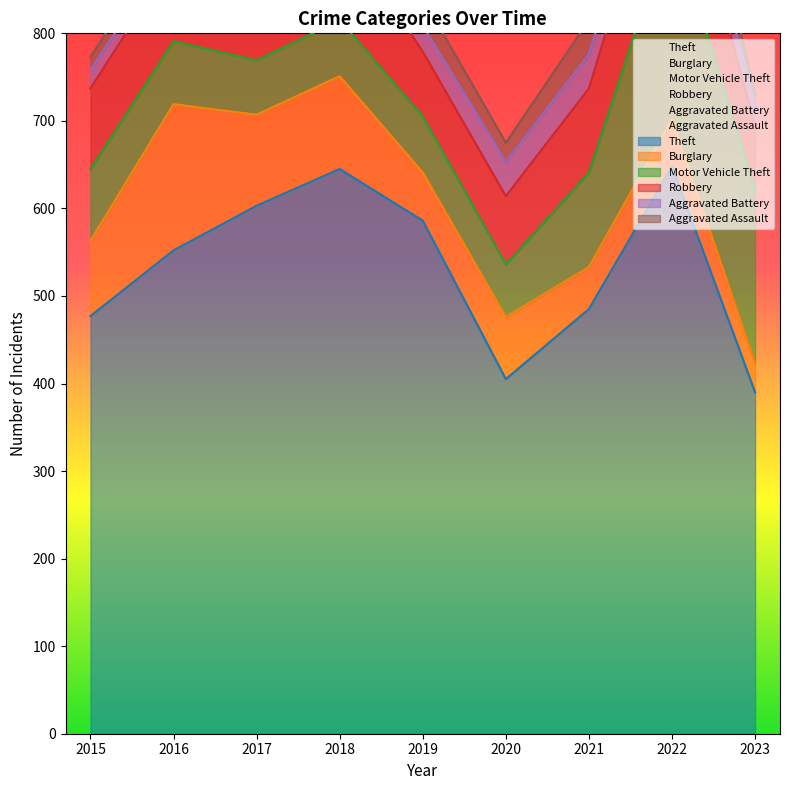

At 2023, list the series in order from smallest to largest.

Aggravated Assault, Aggravated Battery, Burglary, Robbery, Motor Vehicle Theft, Theft